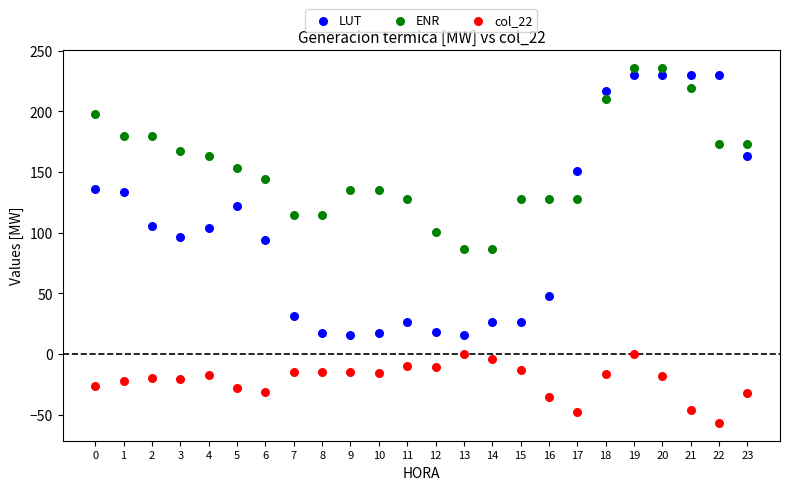

Across all data points, what is the range of Y values (max minus min)?

292.7